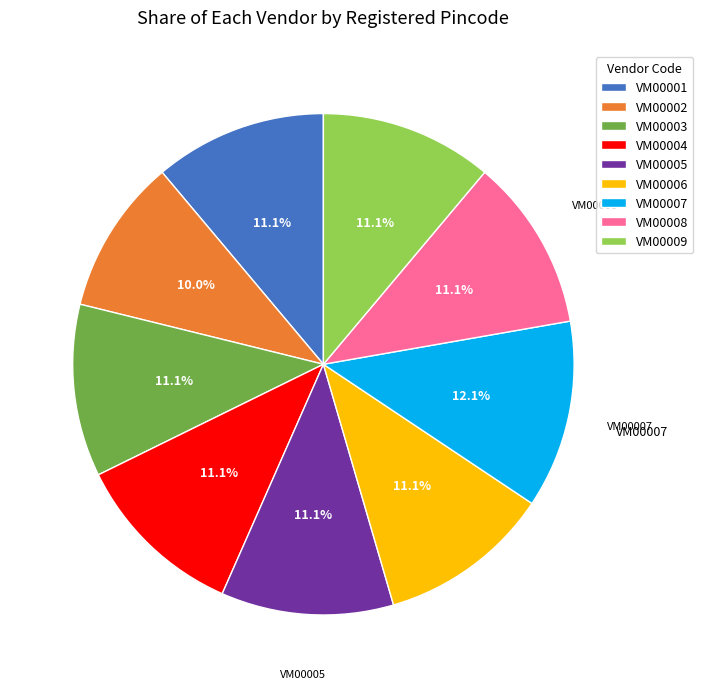

True or false: VM00005 accounts for 1% of the total.

False